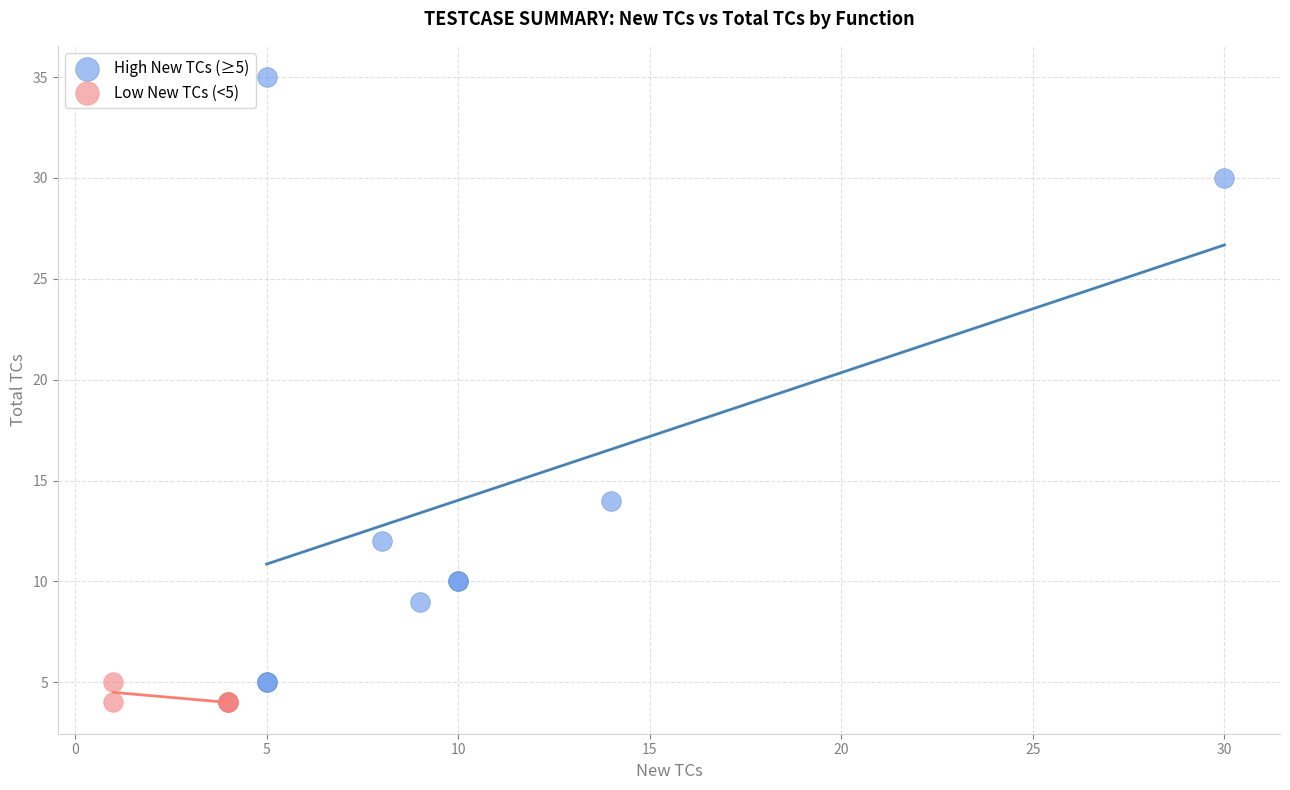

Which series reaches the maximum Y coordinate?

High New TCs (≥5)